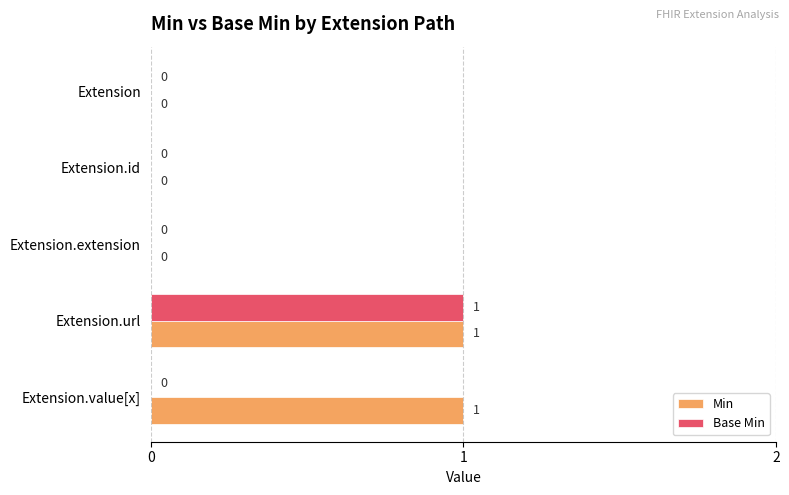

How many data points in Base Min are above 0?

1